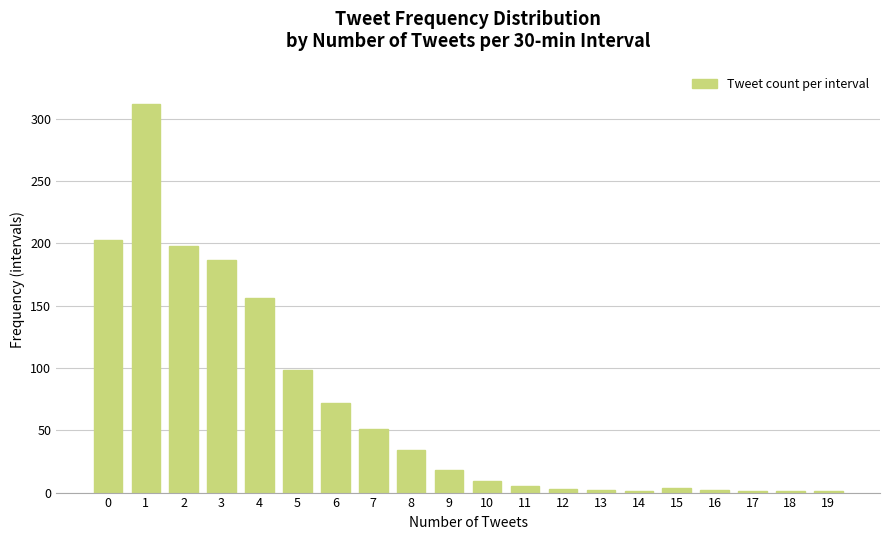

What is the maximum value shown in the chart?

312